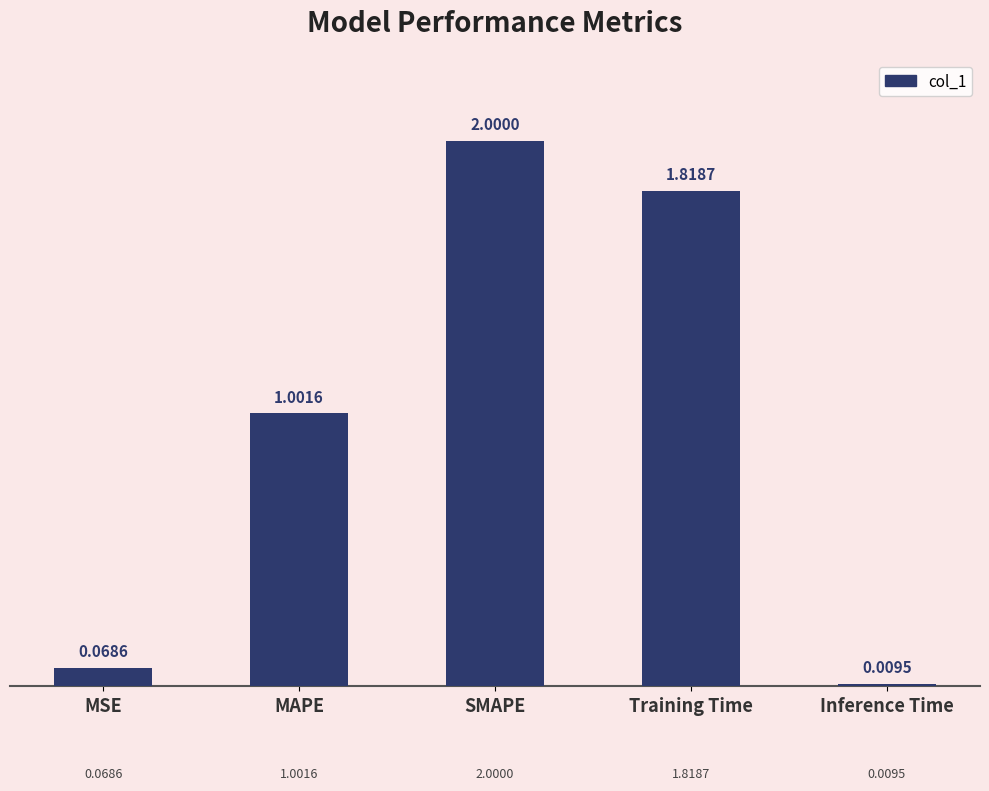

Which label corresponds to the largest value in the chart?

SMAPE